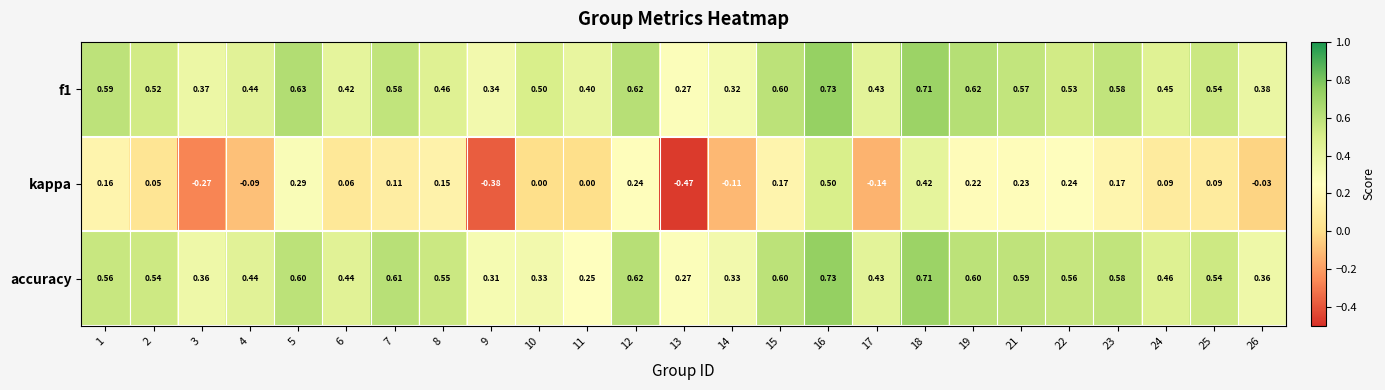

Which series has the widest spread of values?

kappa